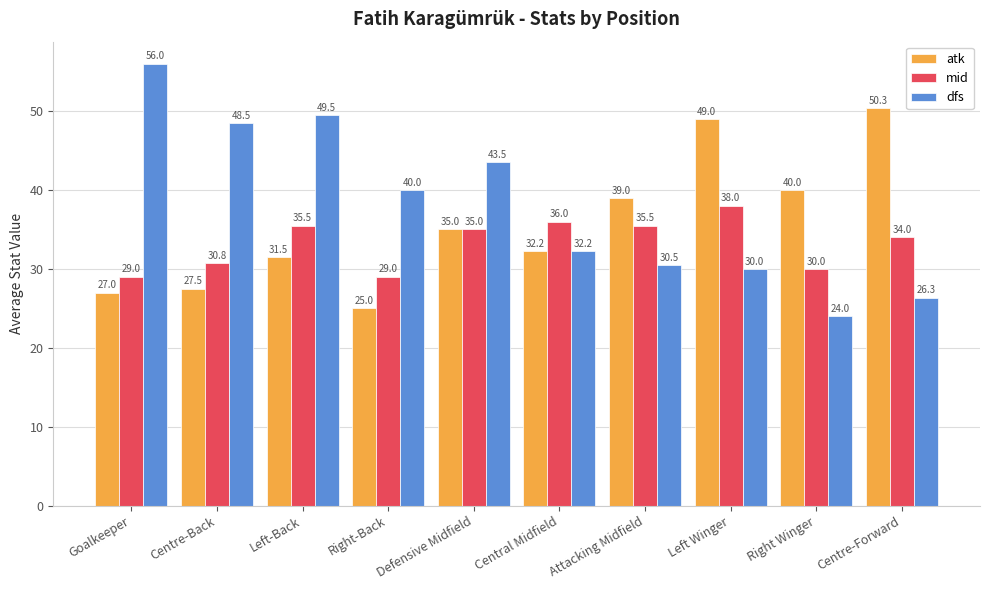

At which label does mid first exceed 35?

Left-Back